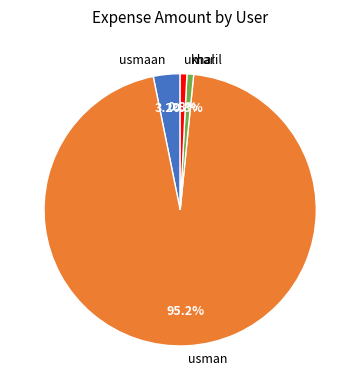

To the nearest percent, what portion does khalil represent?

1%